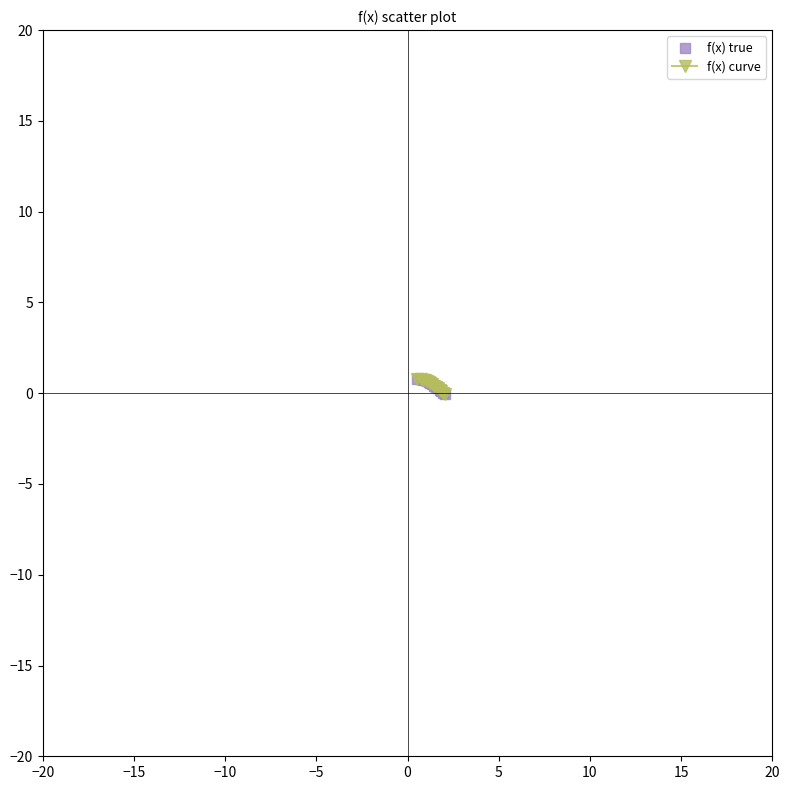

What is the average value?

0.4